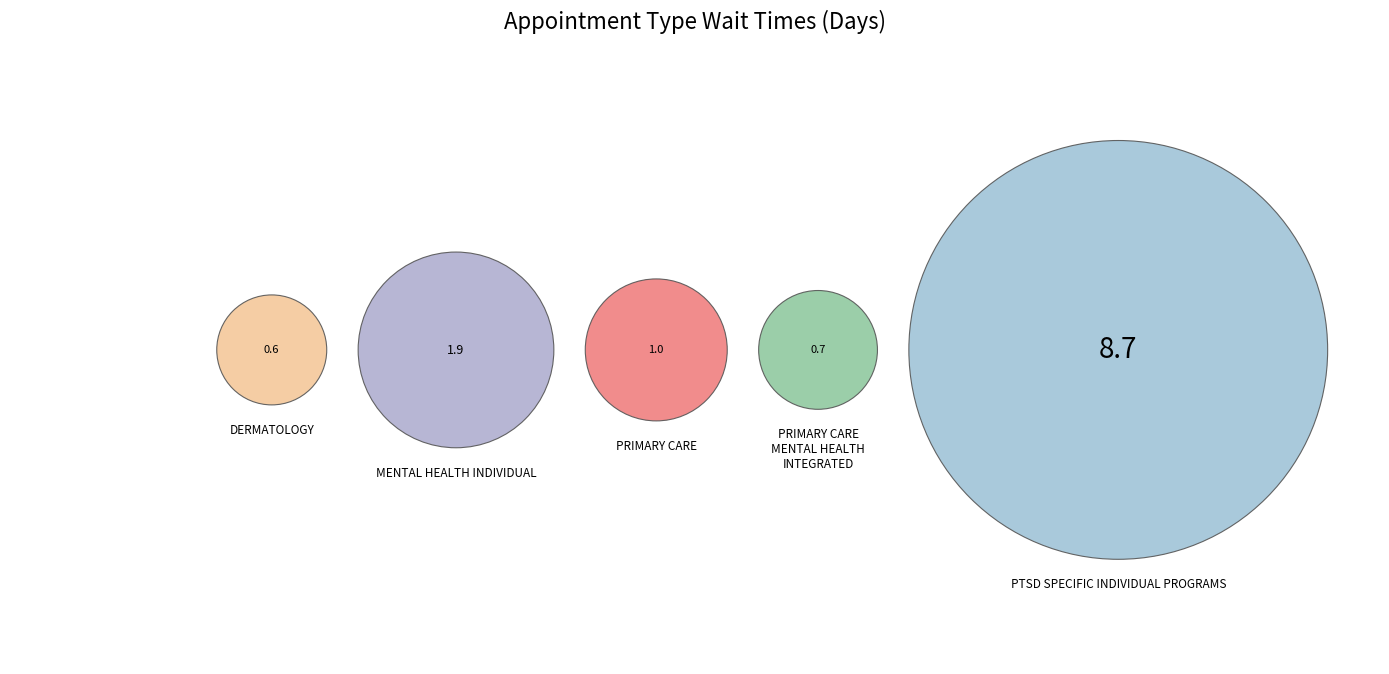

The PRIMARY CARE slice represents 8% of the pie. True or false?

True